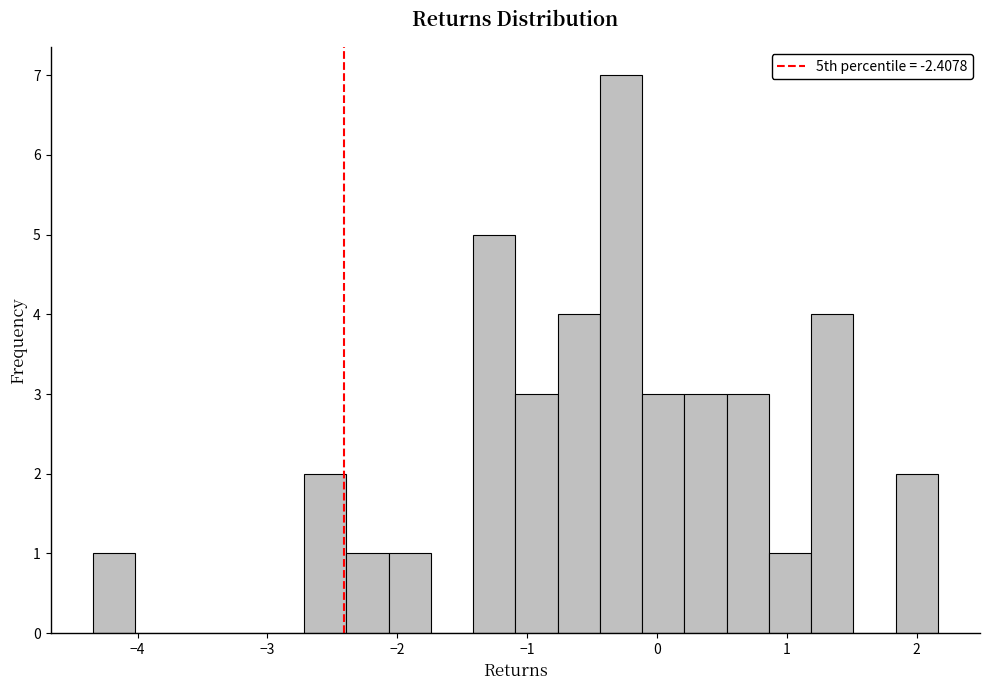

Read against the x-axis, roughly where is the centre of the tallest bar?

-0.3